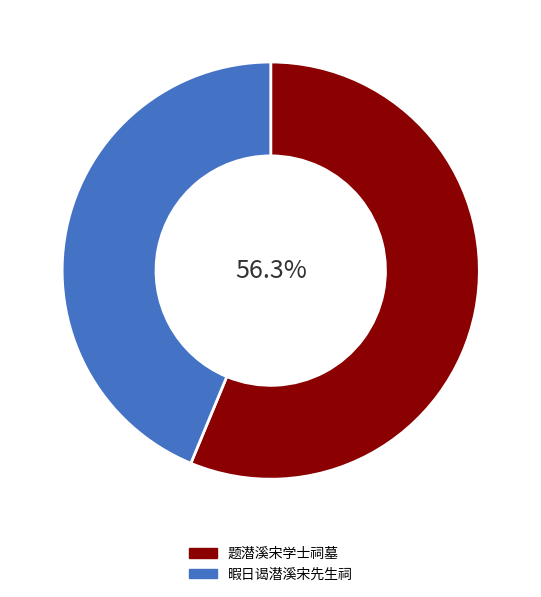

True or false: 暇日谒潜溪宋先生祠 accounts for 44% of the total.

True